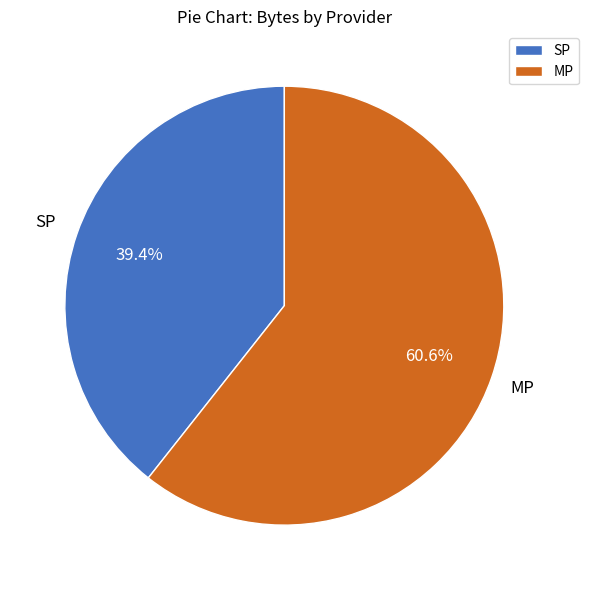

Is there a majority slice in this chart?

Yes